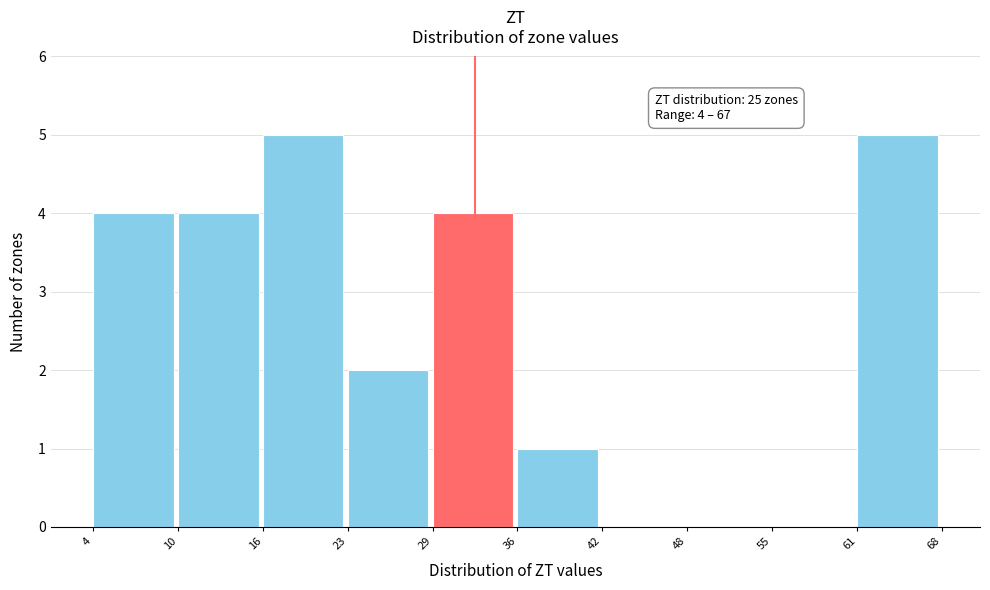

Reading left to right, list all the values displayed in this chart.

4=4	10=4	16=5	23=2	29=4	36=1	42=0	48=0	55=0	61=5